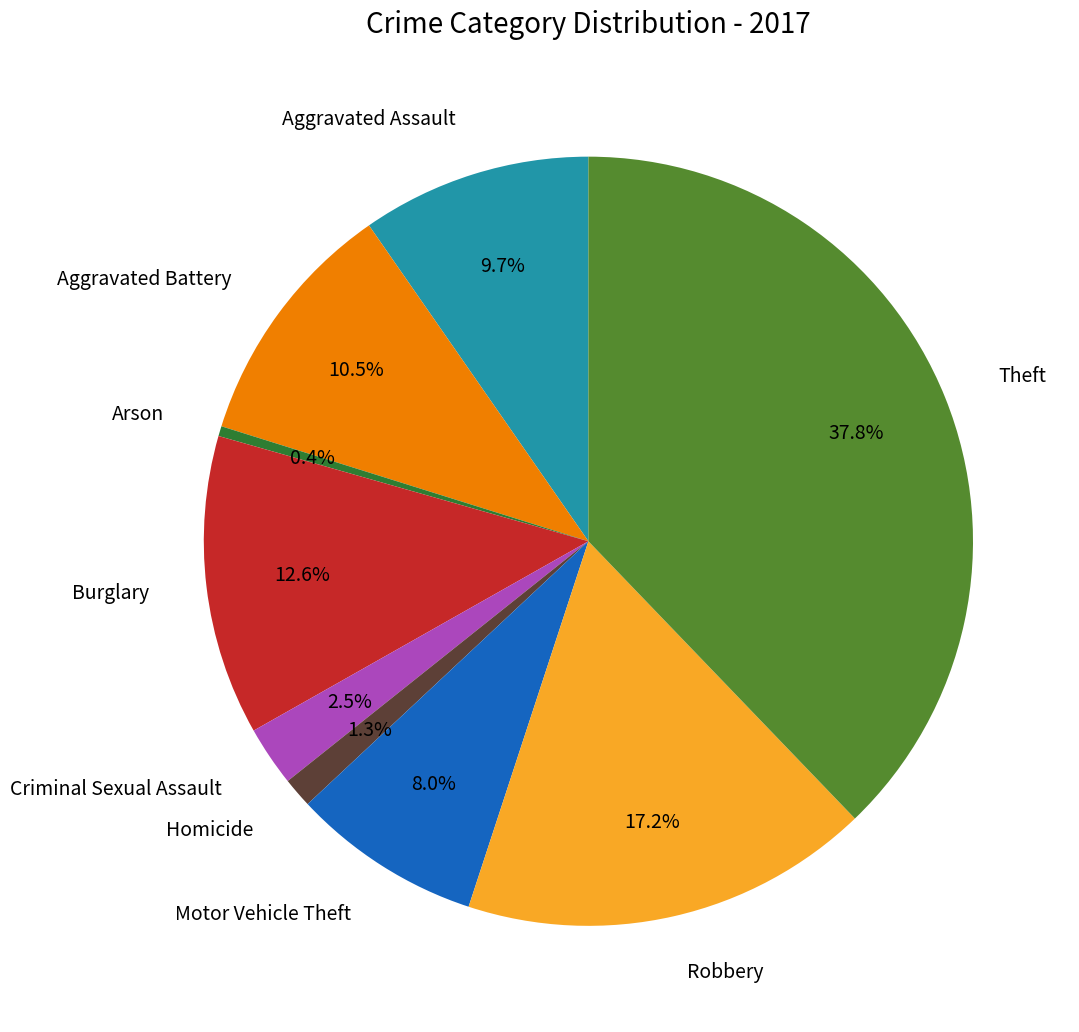

To the nearest percent, what is the average slice percentage?

11%